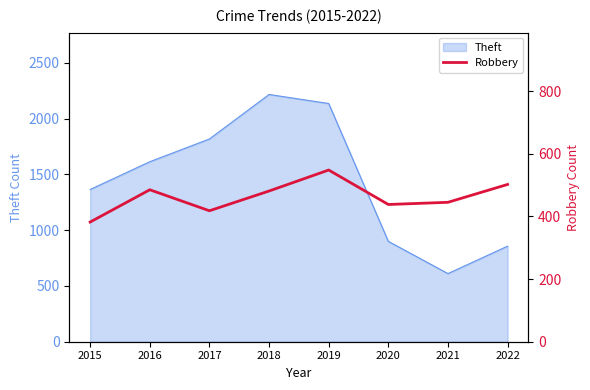

What is the average value?

462